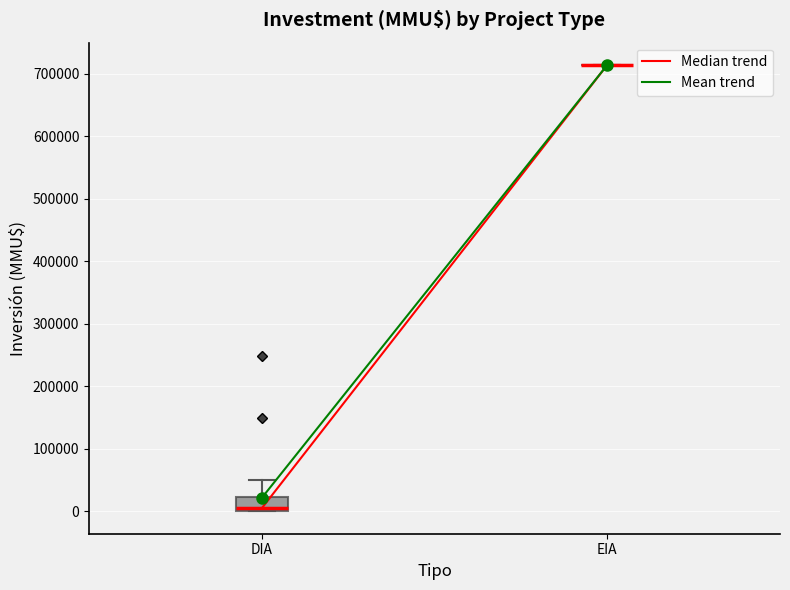

Which box is the tallest, from its lower edge to its upper edge?

DIA